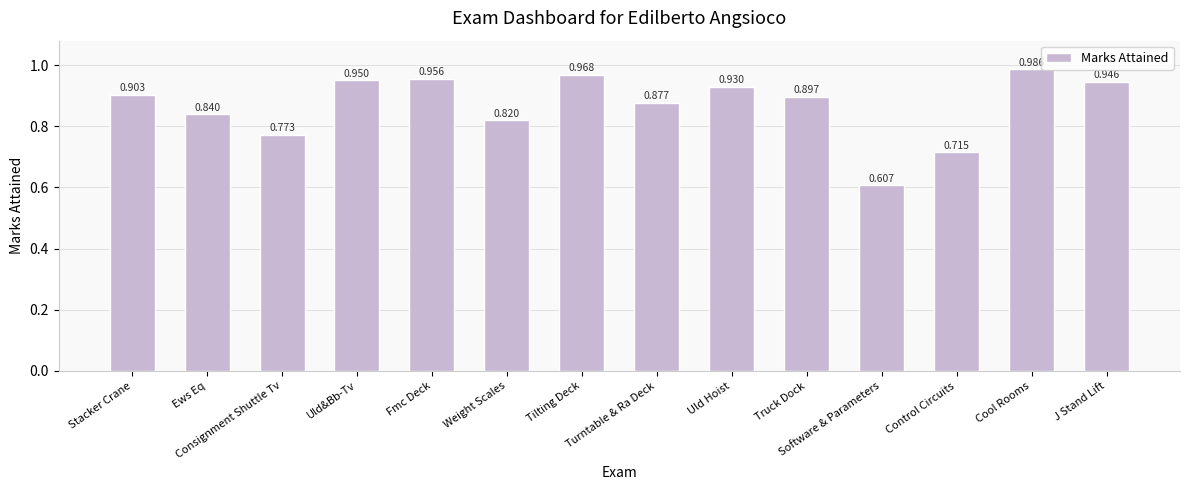

What is the difference between the maximum and second lowest values?

0.3